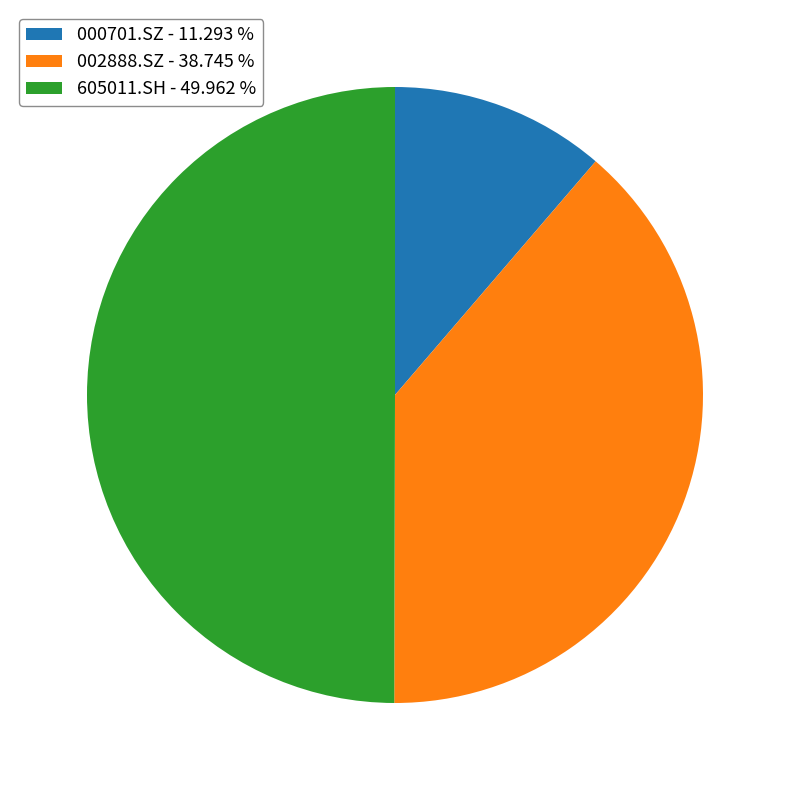

Do 605011.SH - 49.962 % and 000701.SZ - 11.293 % together represent more than half of the pie?

Yes